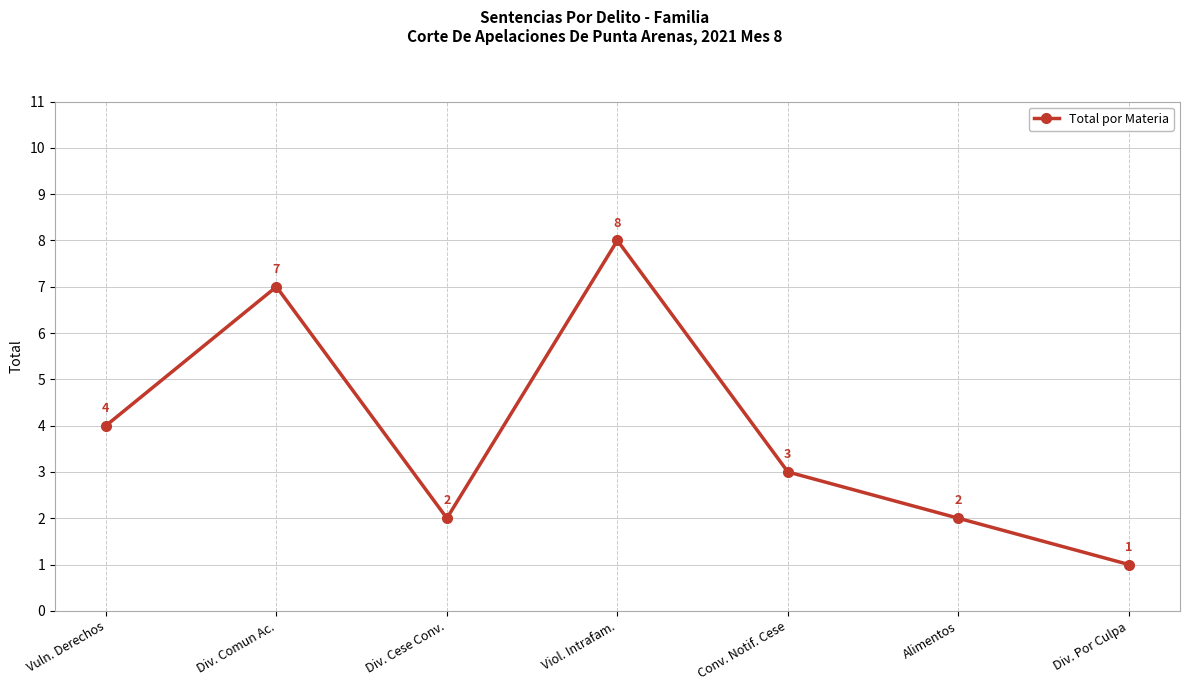

Read the value at Div. Comun Ac..

7